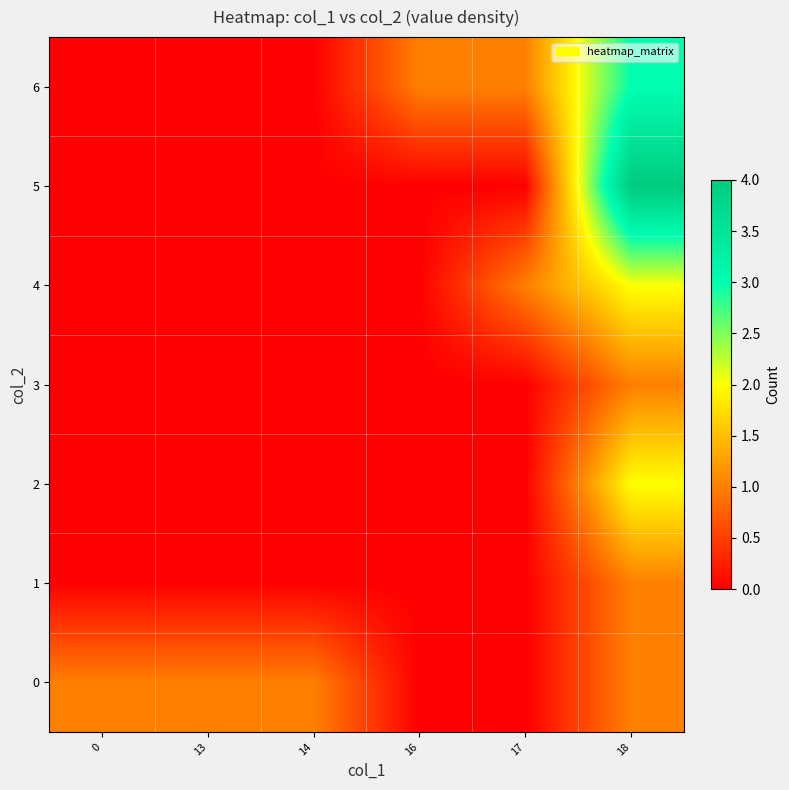

At 17, list the series in order from smallest to largest.

0, 1, 2, 3, 5, 4, 6